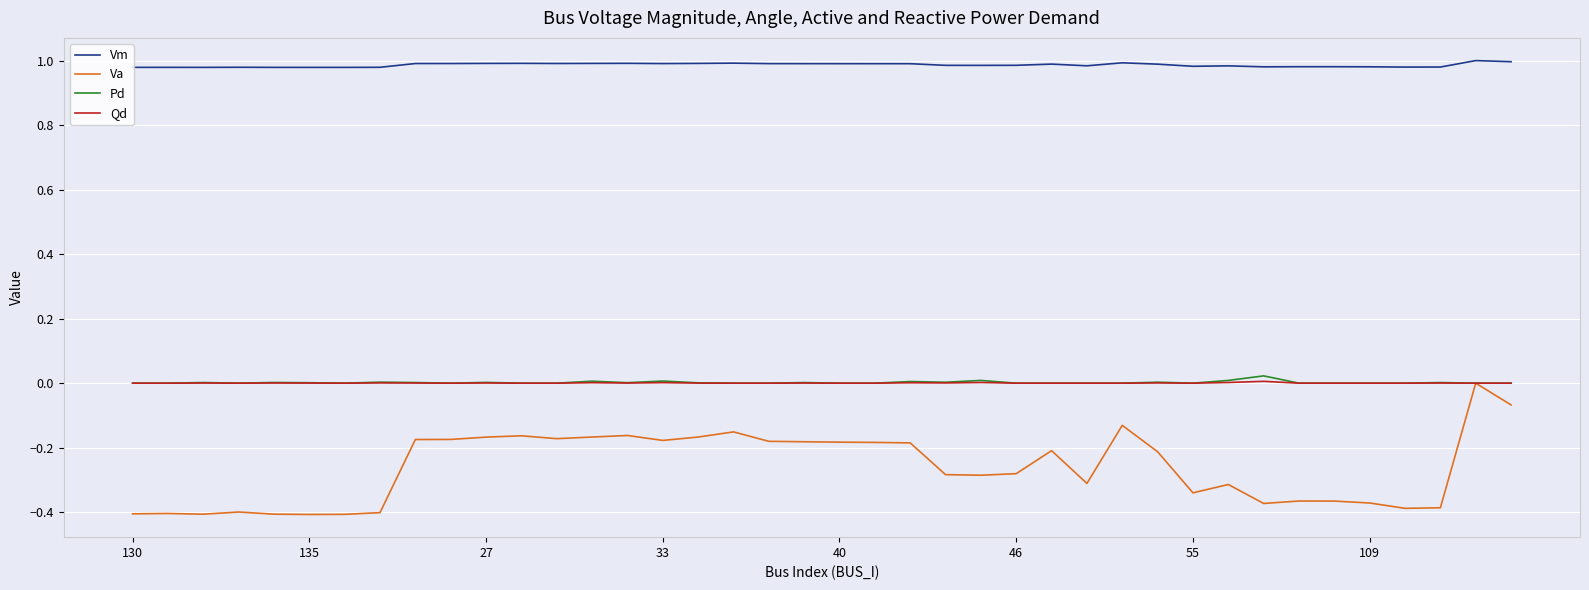

Which series has the largest total across all categories?

Vm